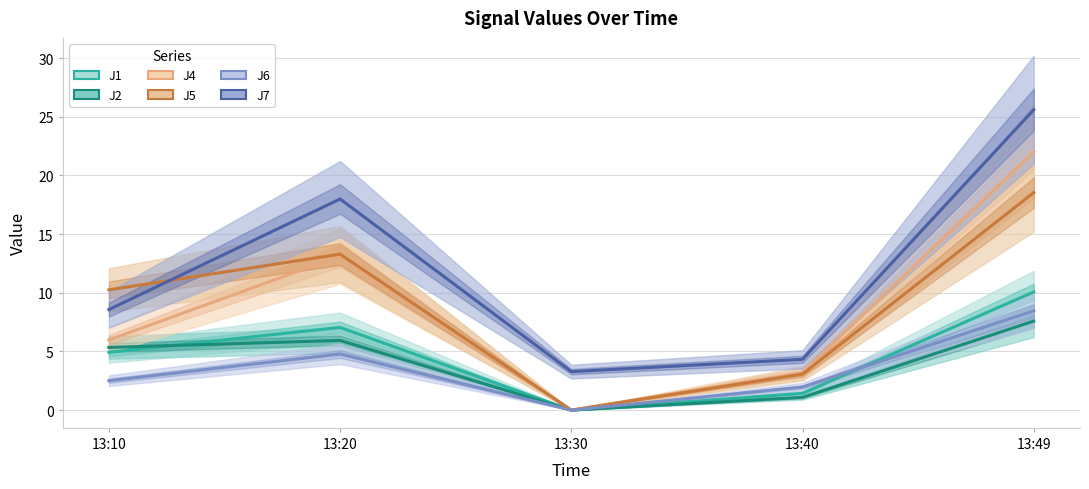

The J7 series shows 3.3 at 13:30. True or false?

True